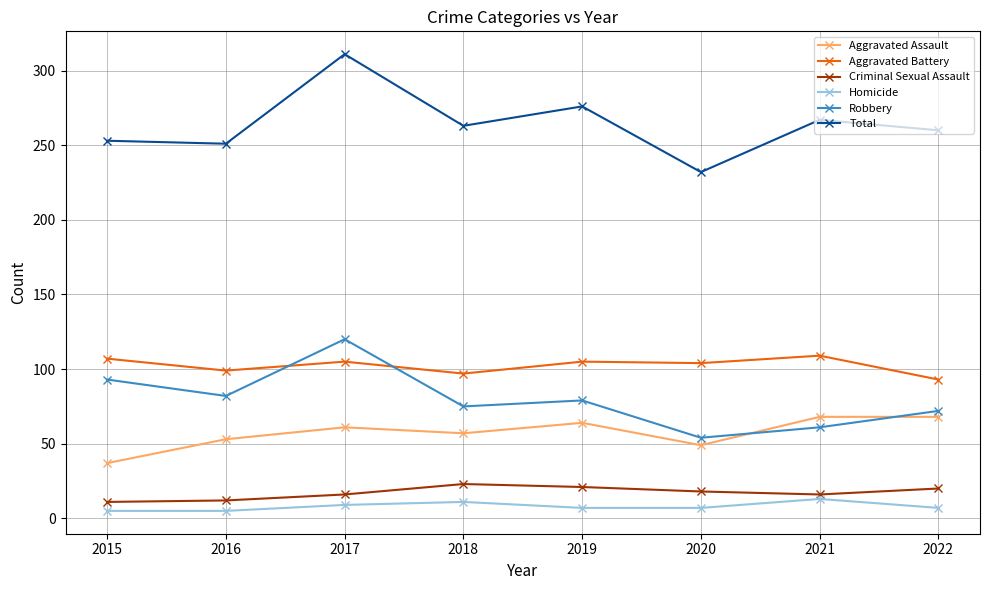

Is the value of Homicide at 2017 greater than the value of Criminal Sexual Assault at 2022?

No